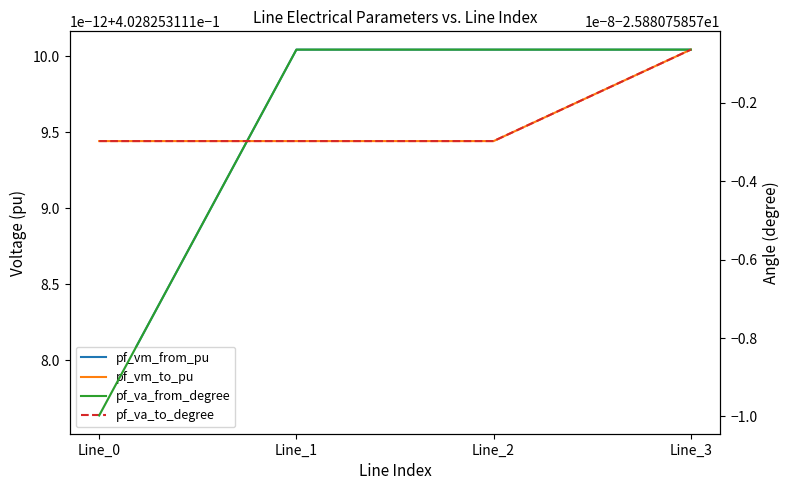

What is the total value across all series at Line_0?

-51.0